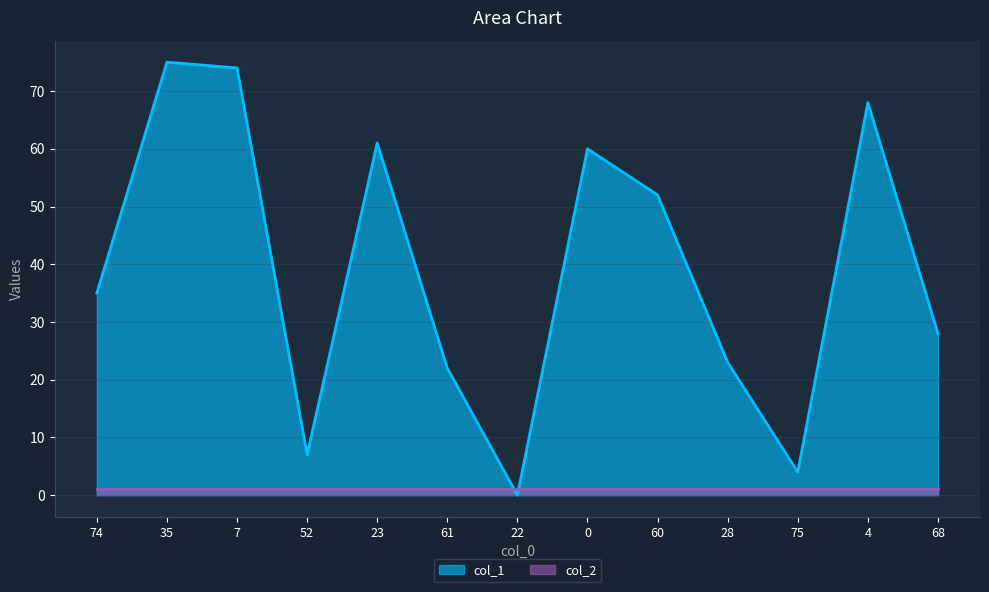

What is the greatest value displayed?

75